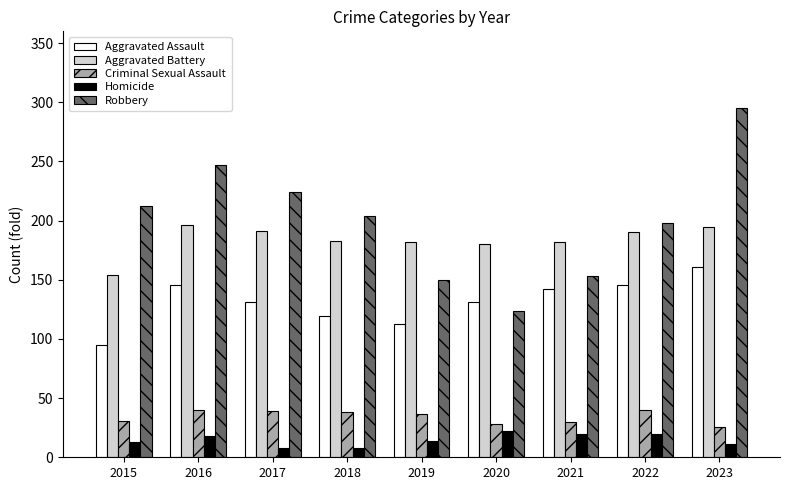

What is the difference between the maximum and minimum values in the Aggravated Battery series?

42